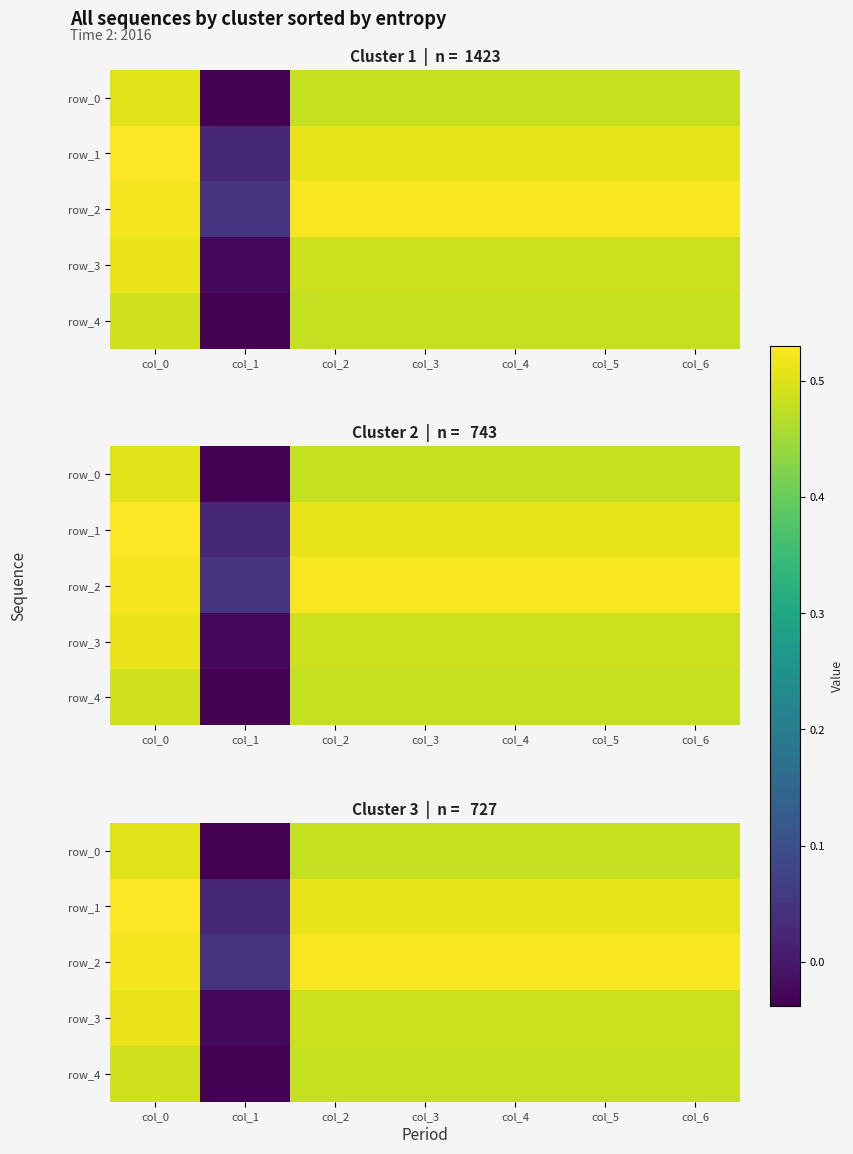

Between col_5 and col_2, which is larger?

col_5